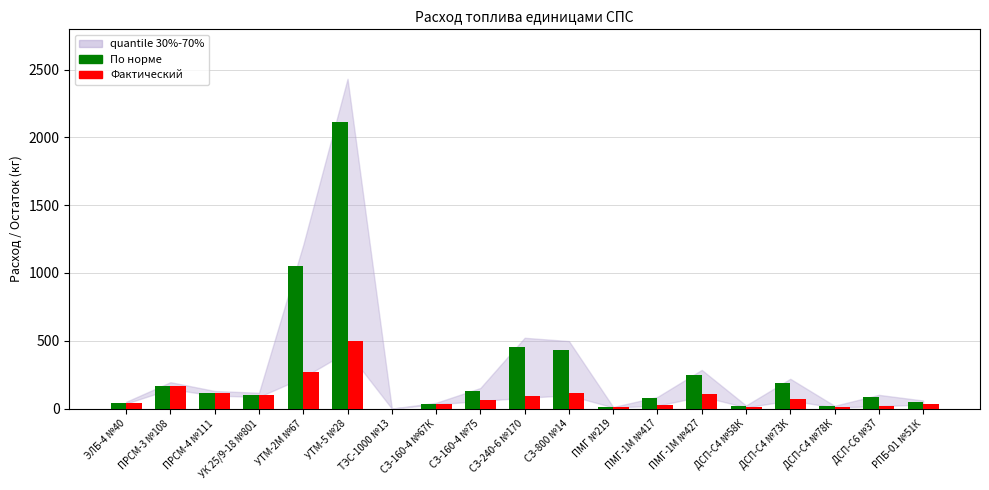

What is the sum of all По норме values?

5349.7